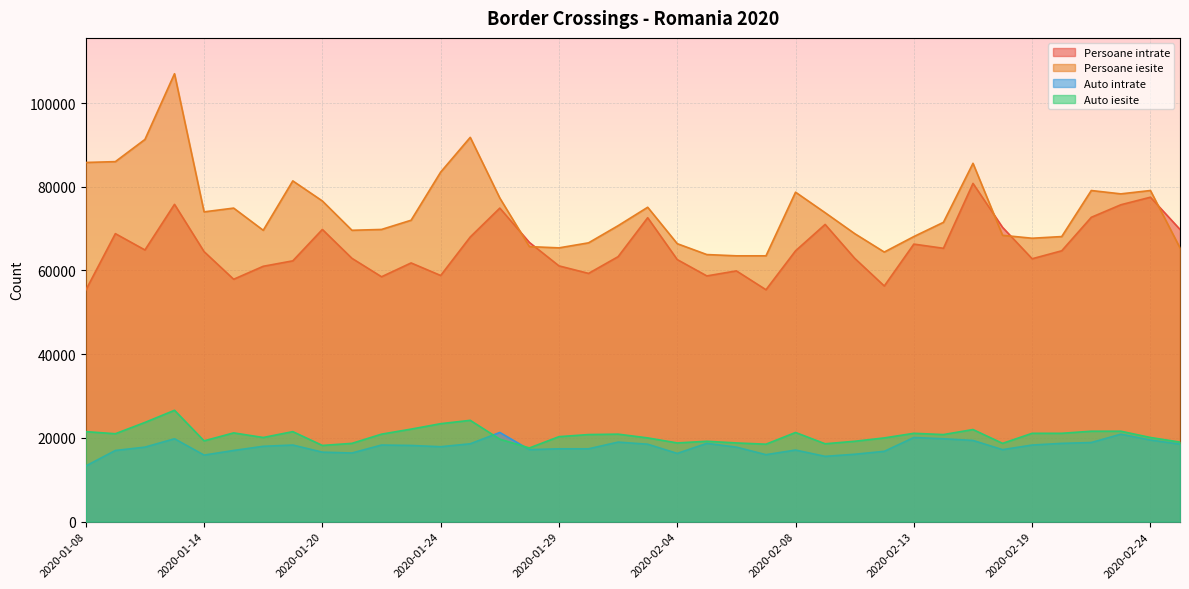

What is the average value of the Auto iesite series?

20611